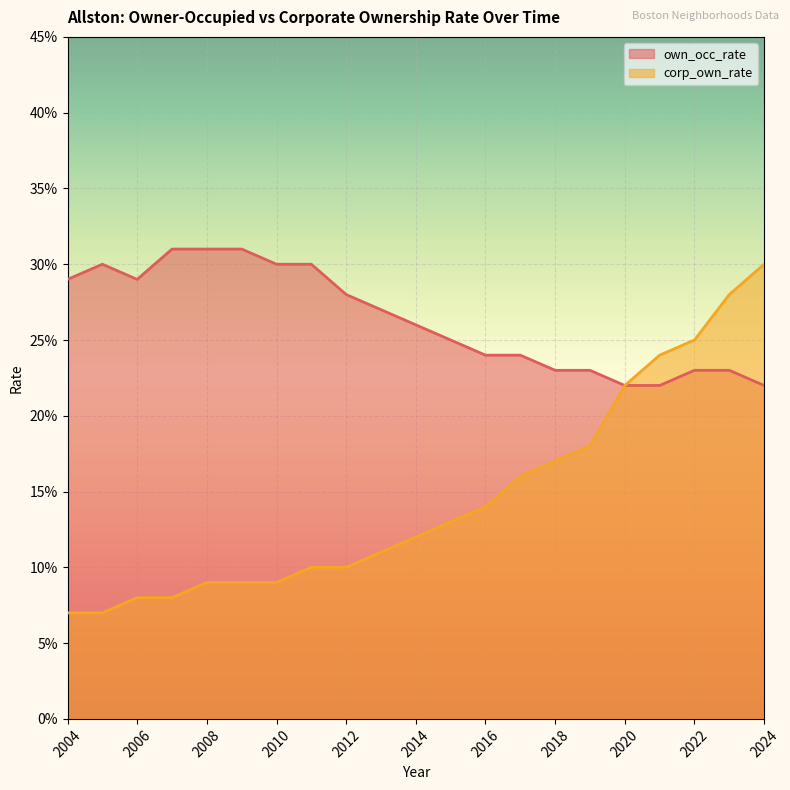

What is the value of the corp_own_rate point at the 8th from the left?

0.1